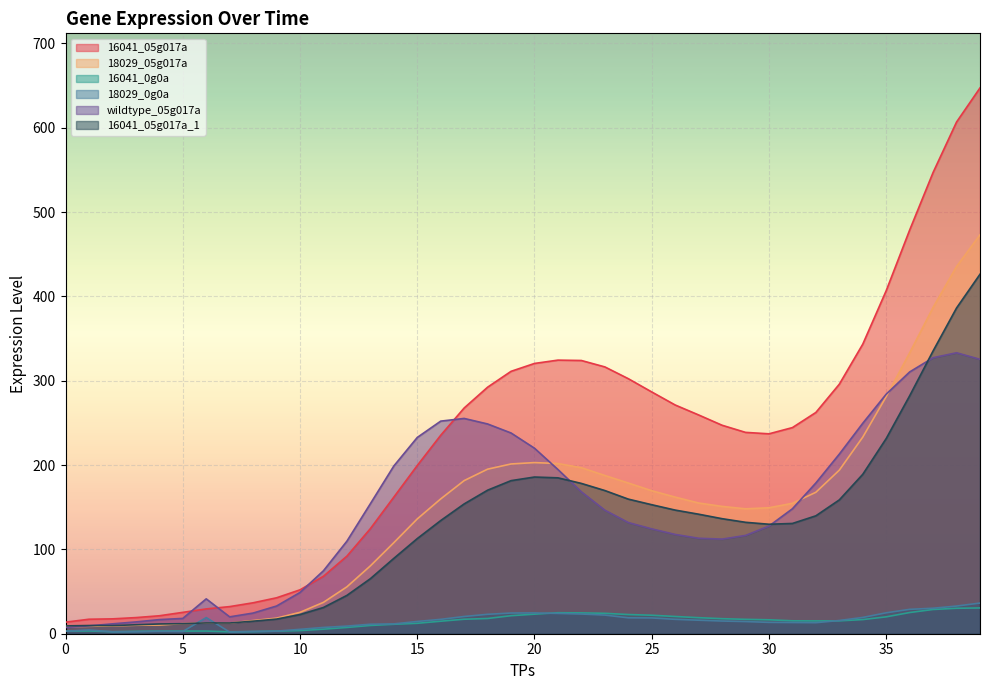

True or false: 18029_0g0a has a value of 2.7 at 8.

True